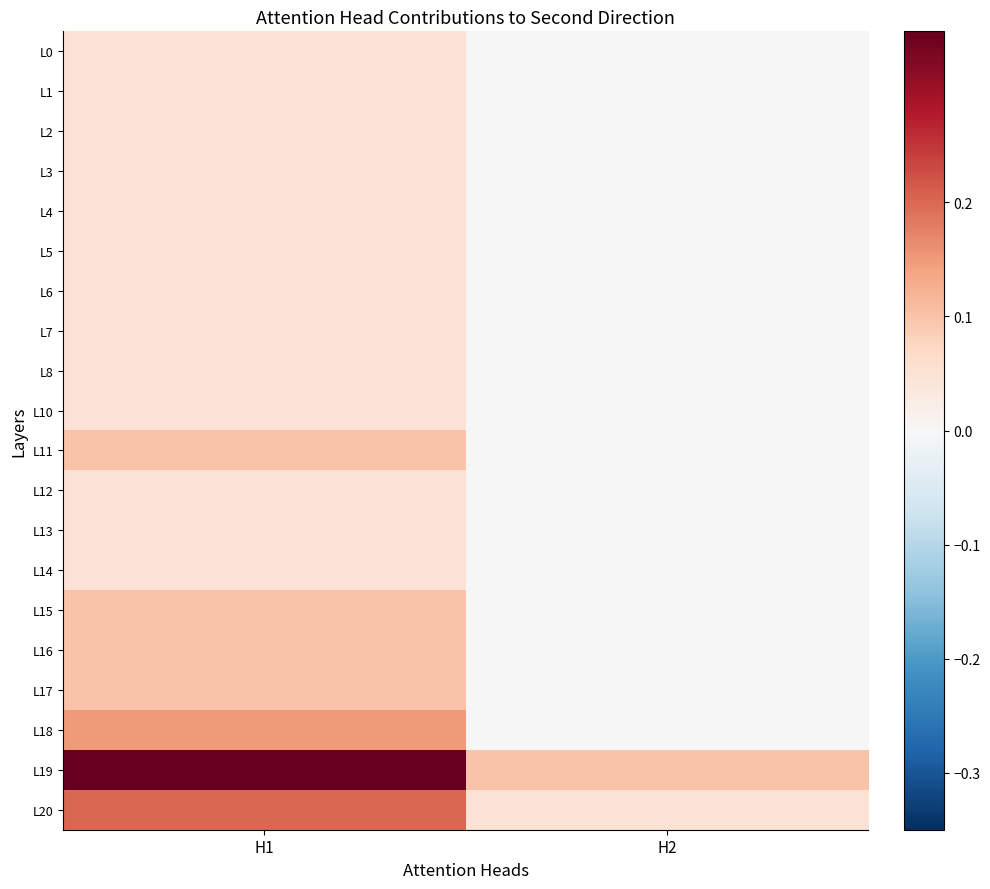

What is the total value across all series at H2?

0.1